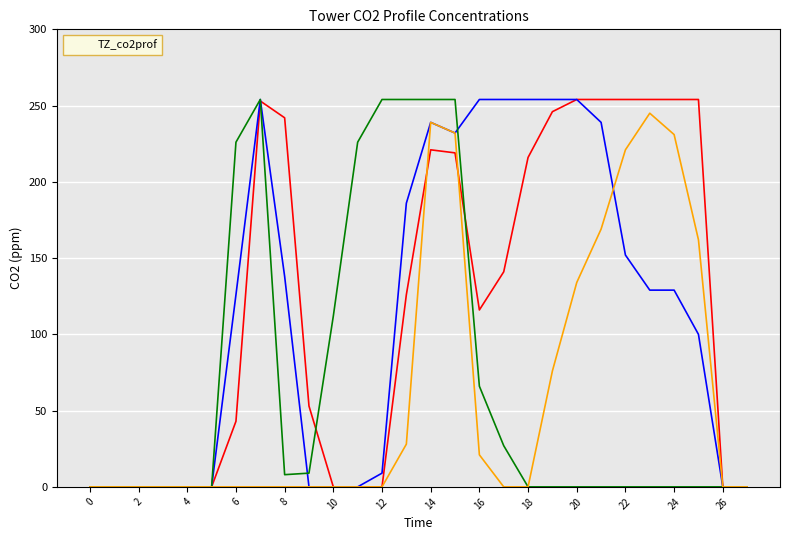

What is the maximum value shown in the chart?

254